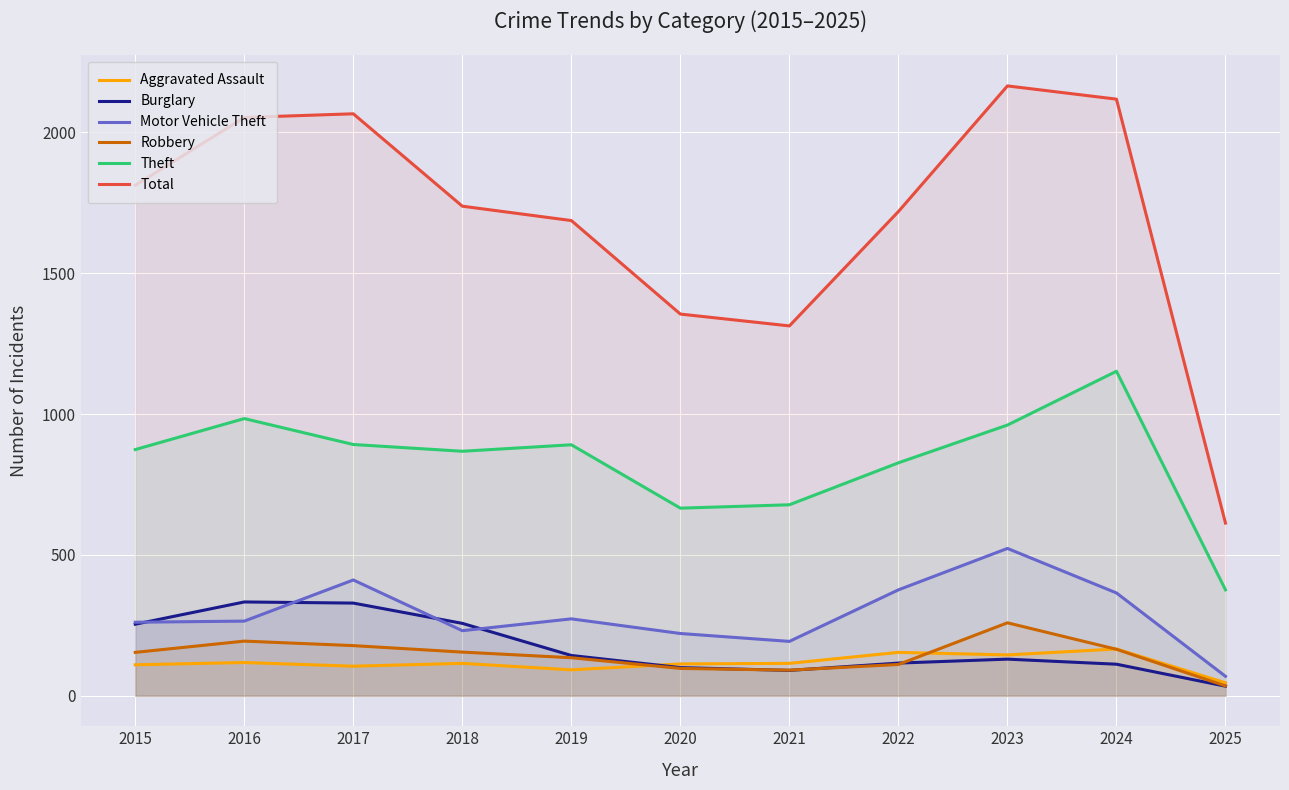

The value of Total at 2015 is 1812. True or false?

True